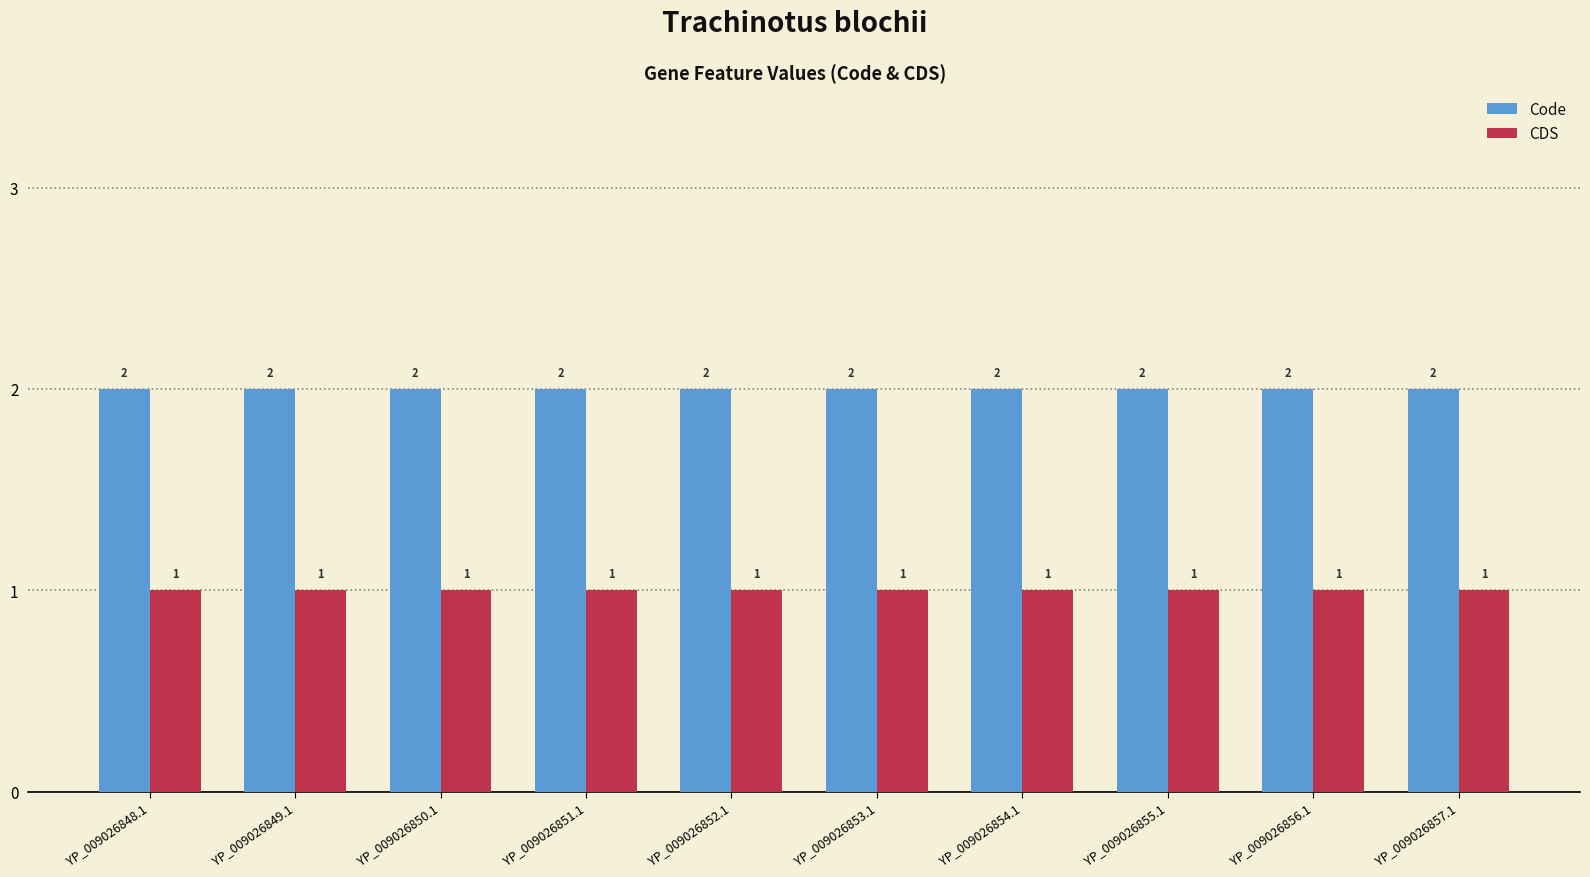

At YP_009026852.1, list the series in order from smallest to largest.

CDS, Code